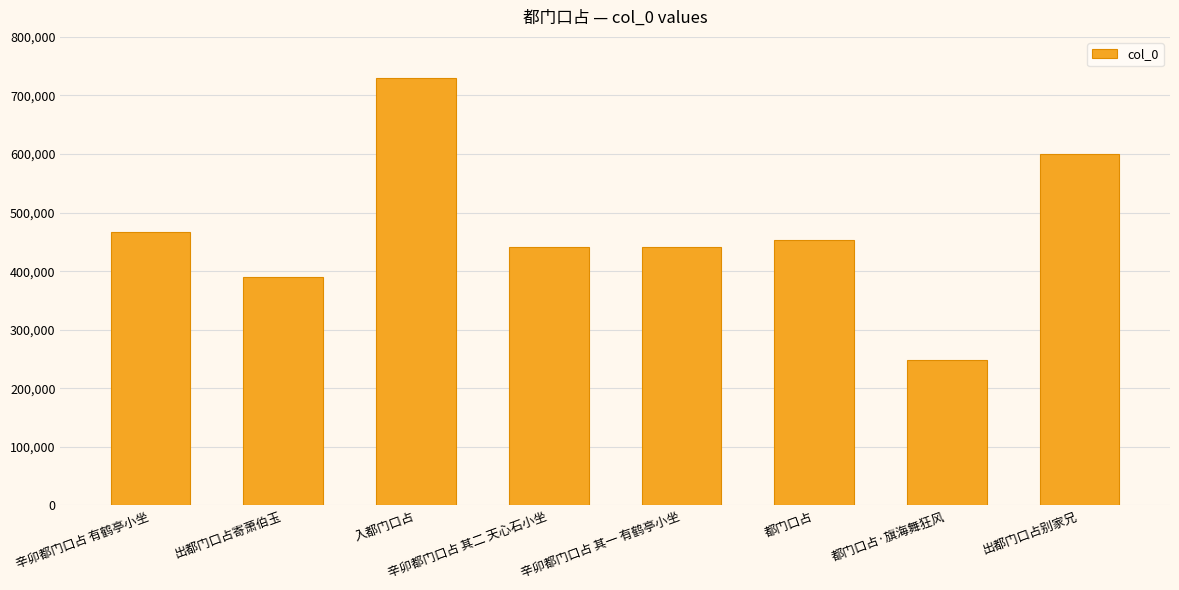

Are the bars horizontal?

No